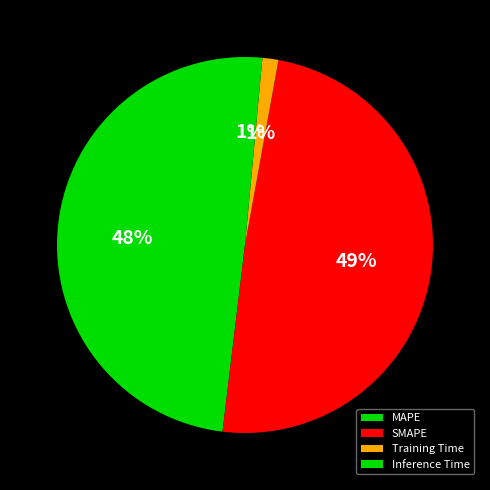

Is it true that Training Time is 1% of the pie?

True